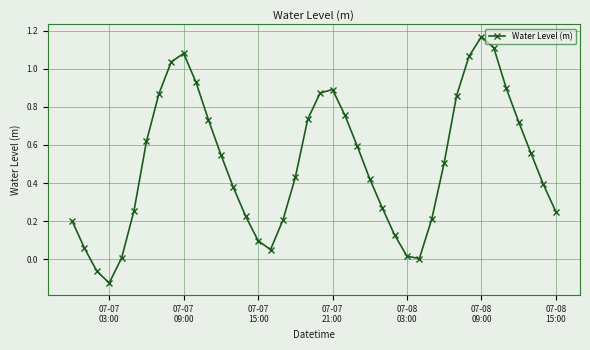

What is the sum of all values?

20.0